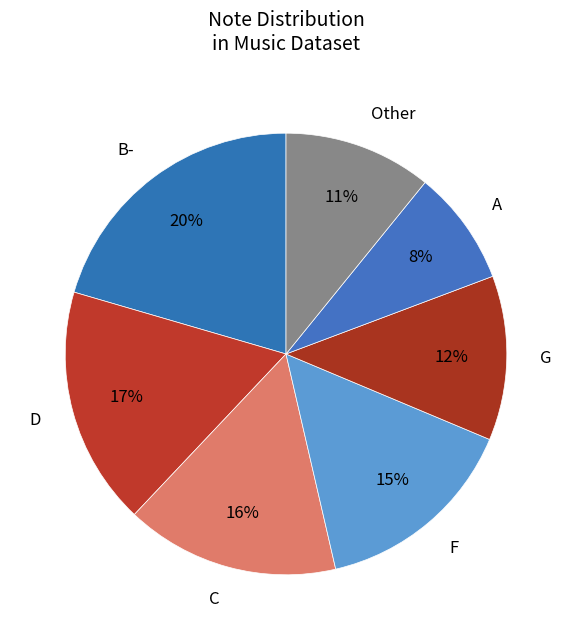

Combined, do Other and A account for over 50%?

No